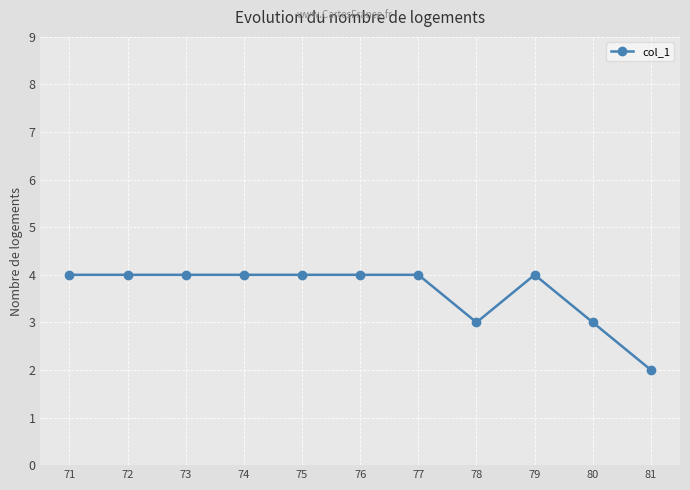

What is the average value?

4